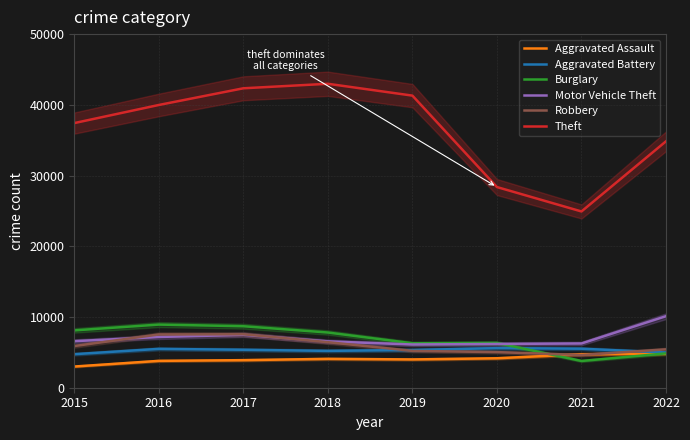

Between 2016 and 2020, which series saw the biggest shift?

Theft